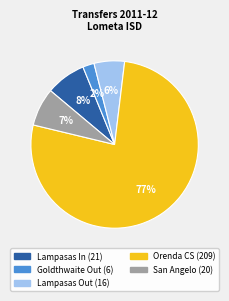

To the nearest percent, what is the average slice percentage?

20%